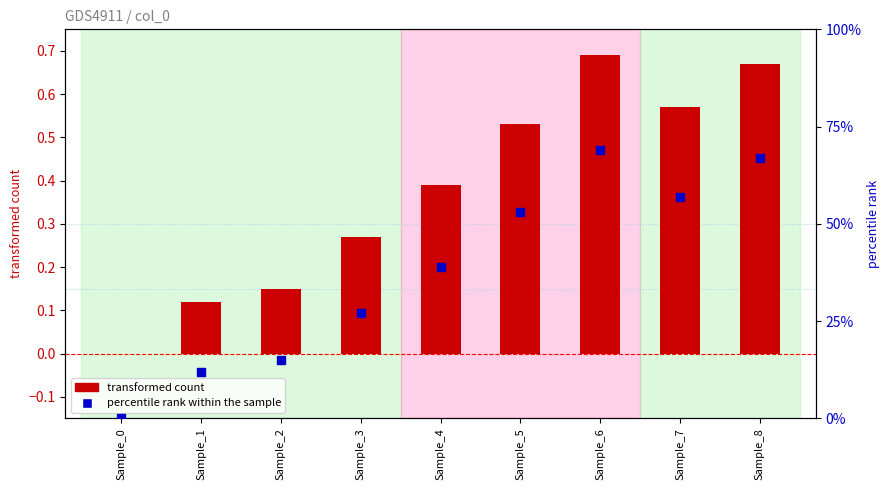

Which series reaches the maximum Y coordinate?

percentile rank within the sample